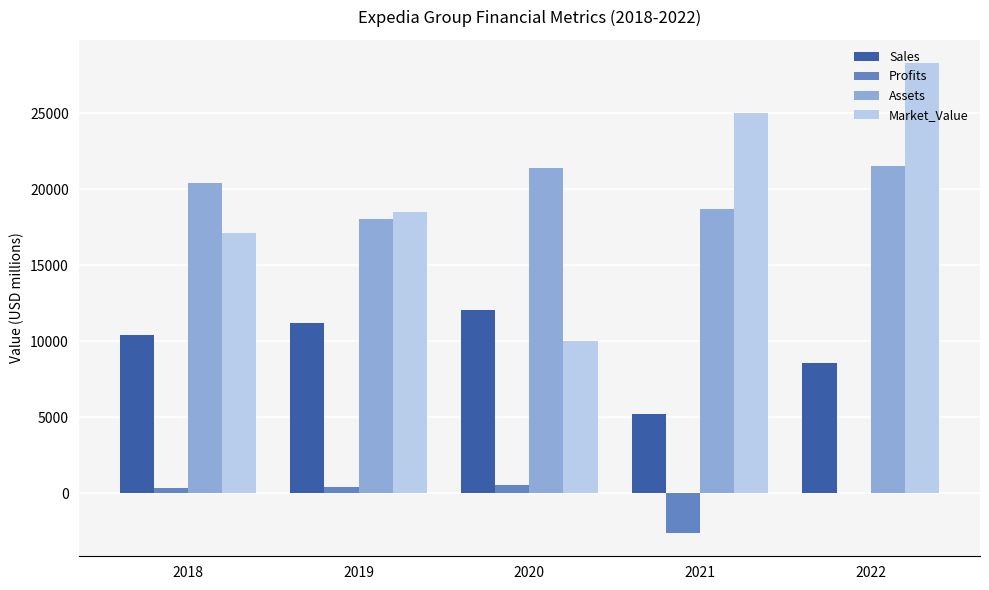

What is the greatest value displayed?

28293.0